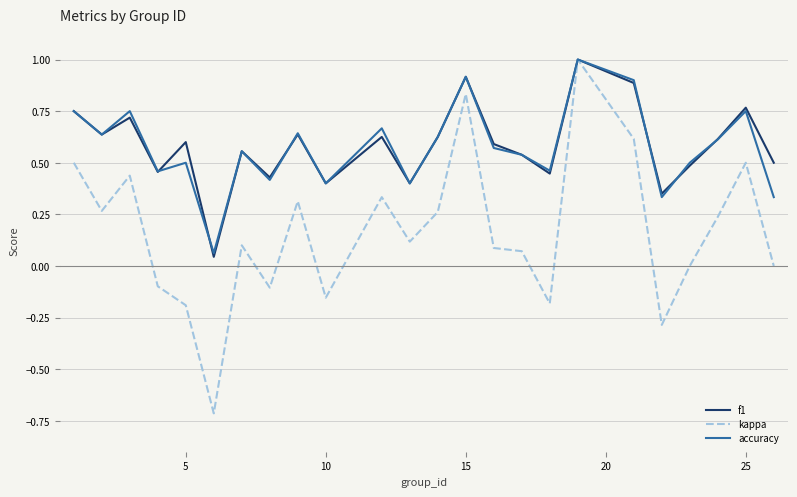

What is the highest value of the f1 series?

1.0